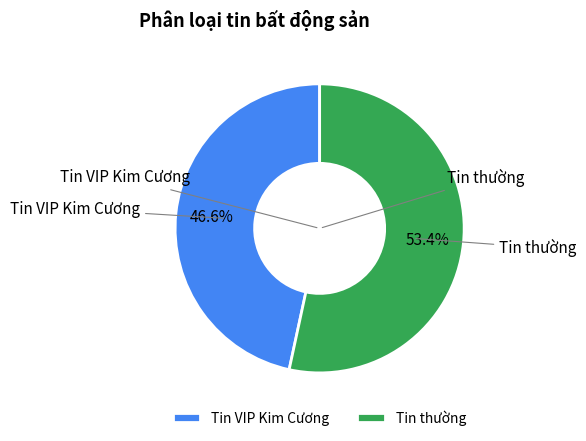

Rank the categories by value from highest to lowest.

Tin thường, Tin VIP Kim Cương